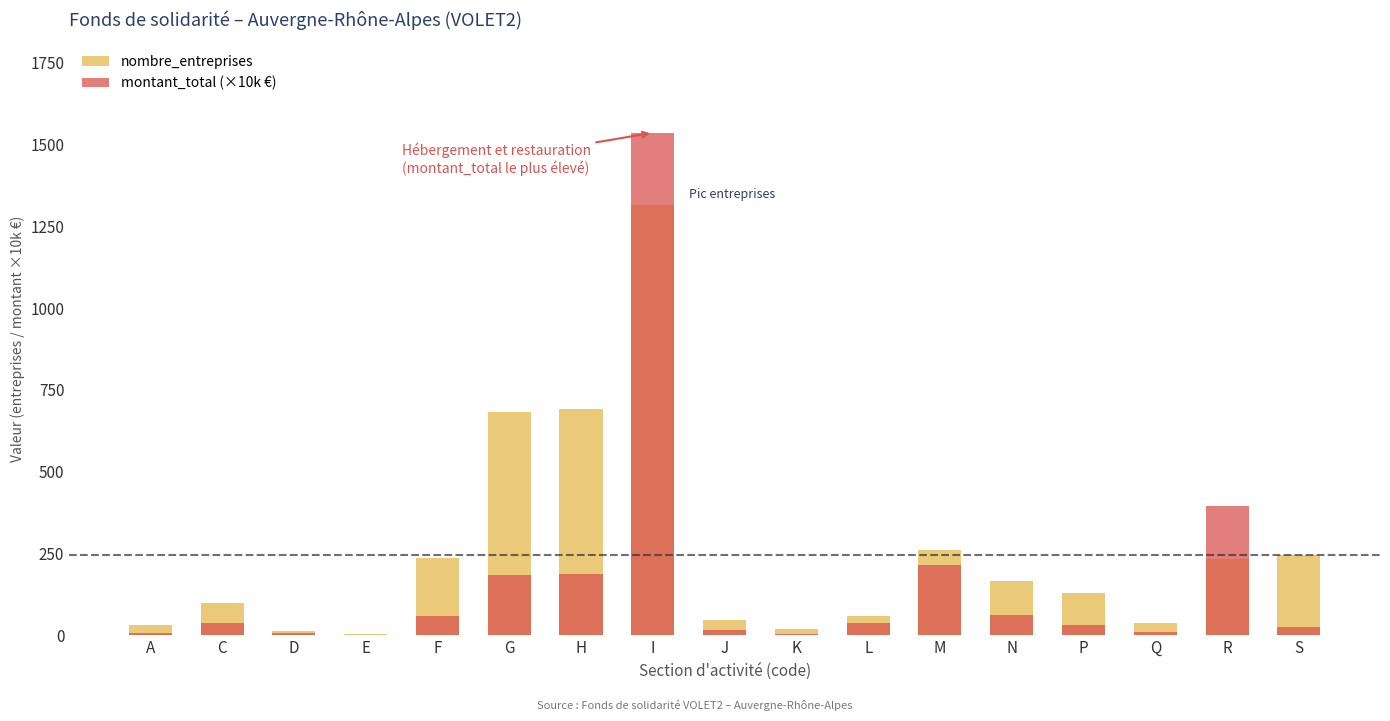

How many groups of bars are there?

17